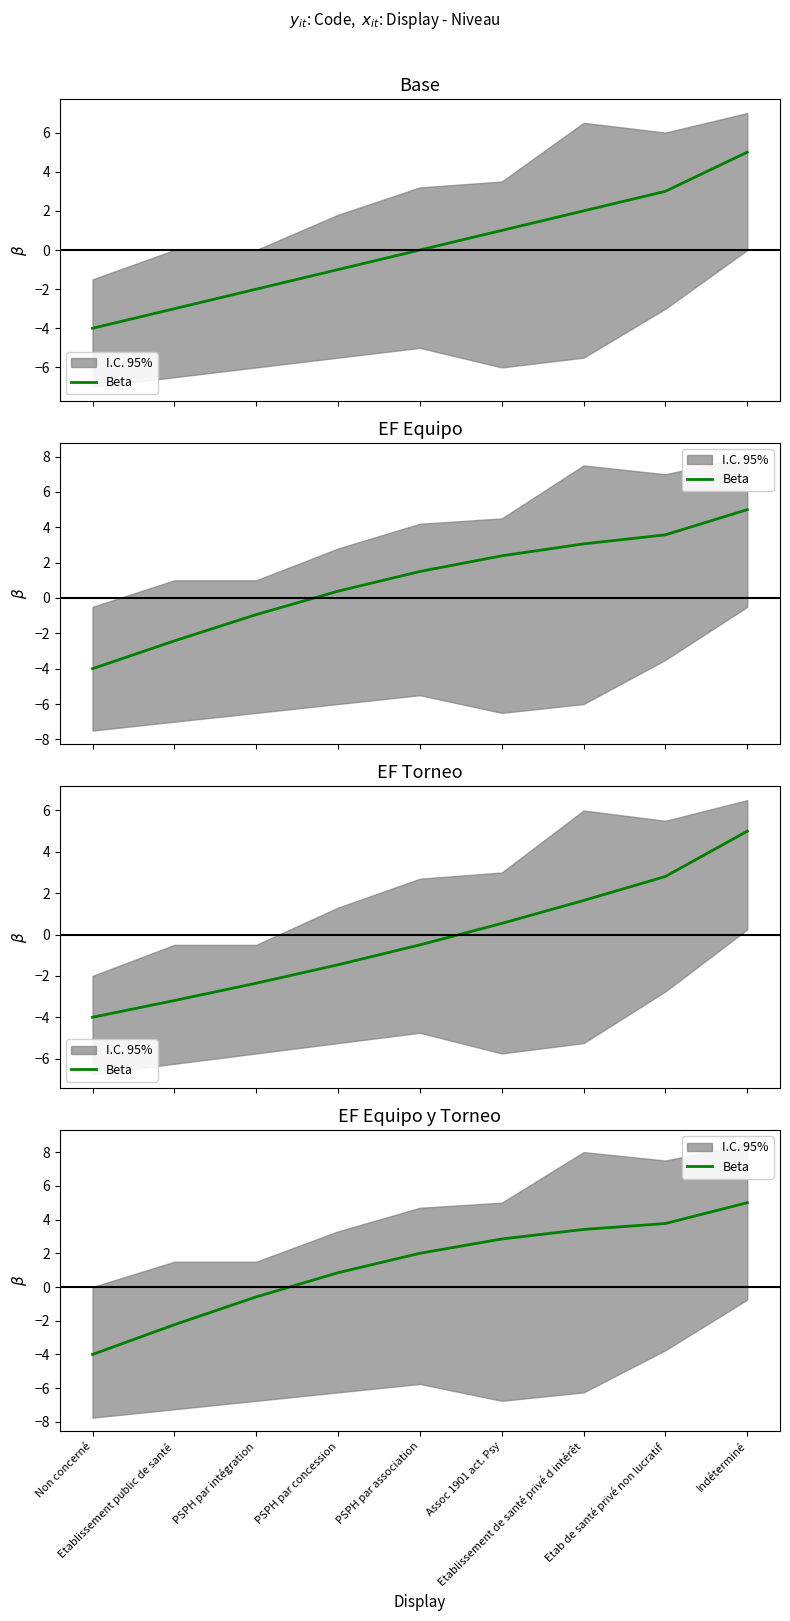

How many categories are shown in the chart?

9